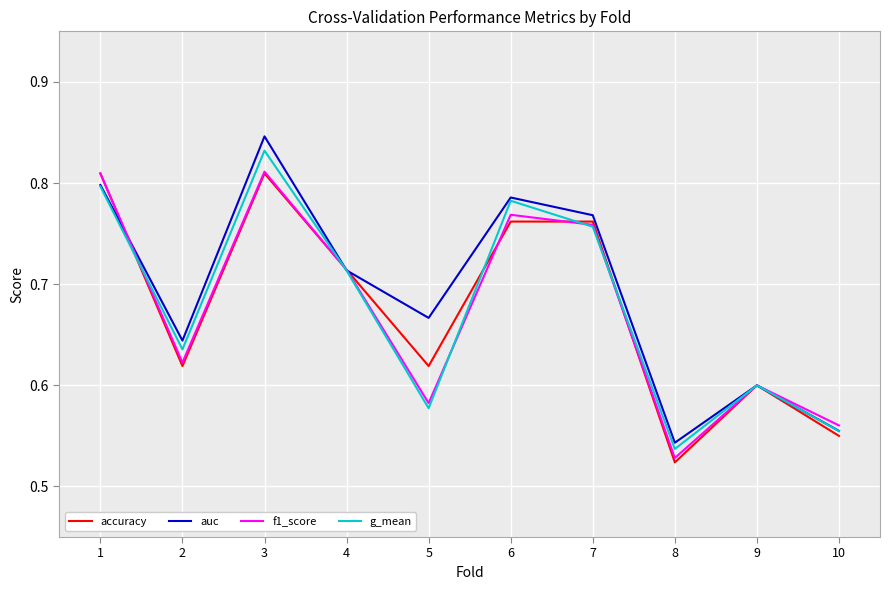

Between 3 and 10, which series saw the biggest shift?

auc